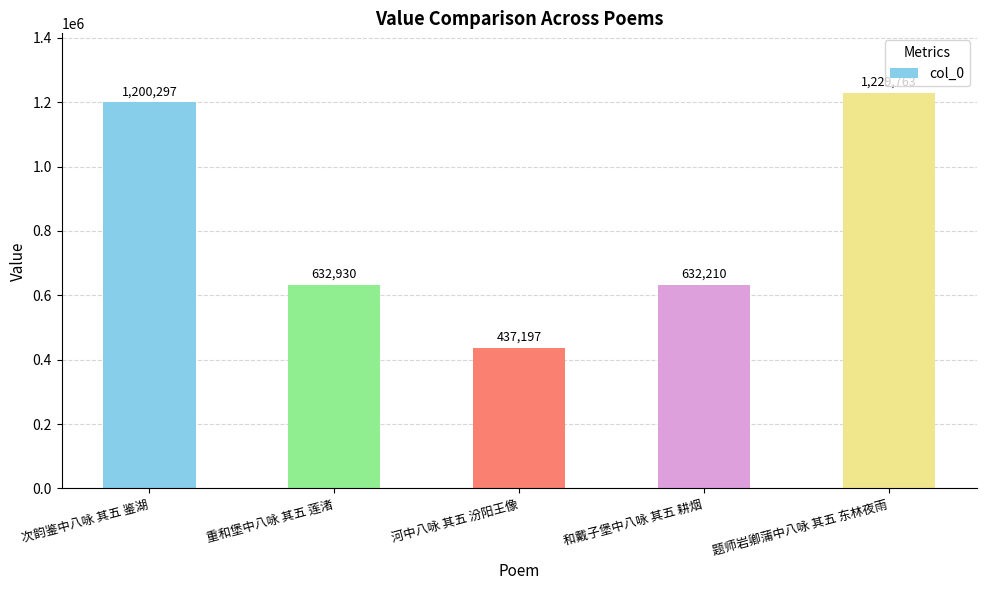

The value at 重和堡中八咏 其五 莲渚 is 387448. True or false?

False